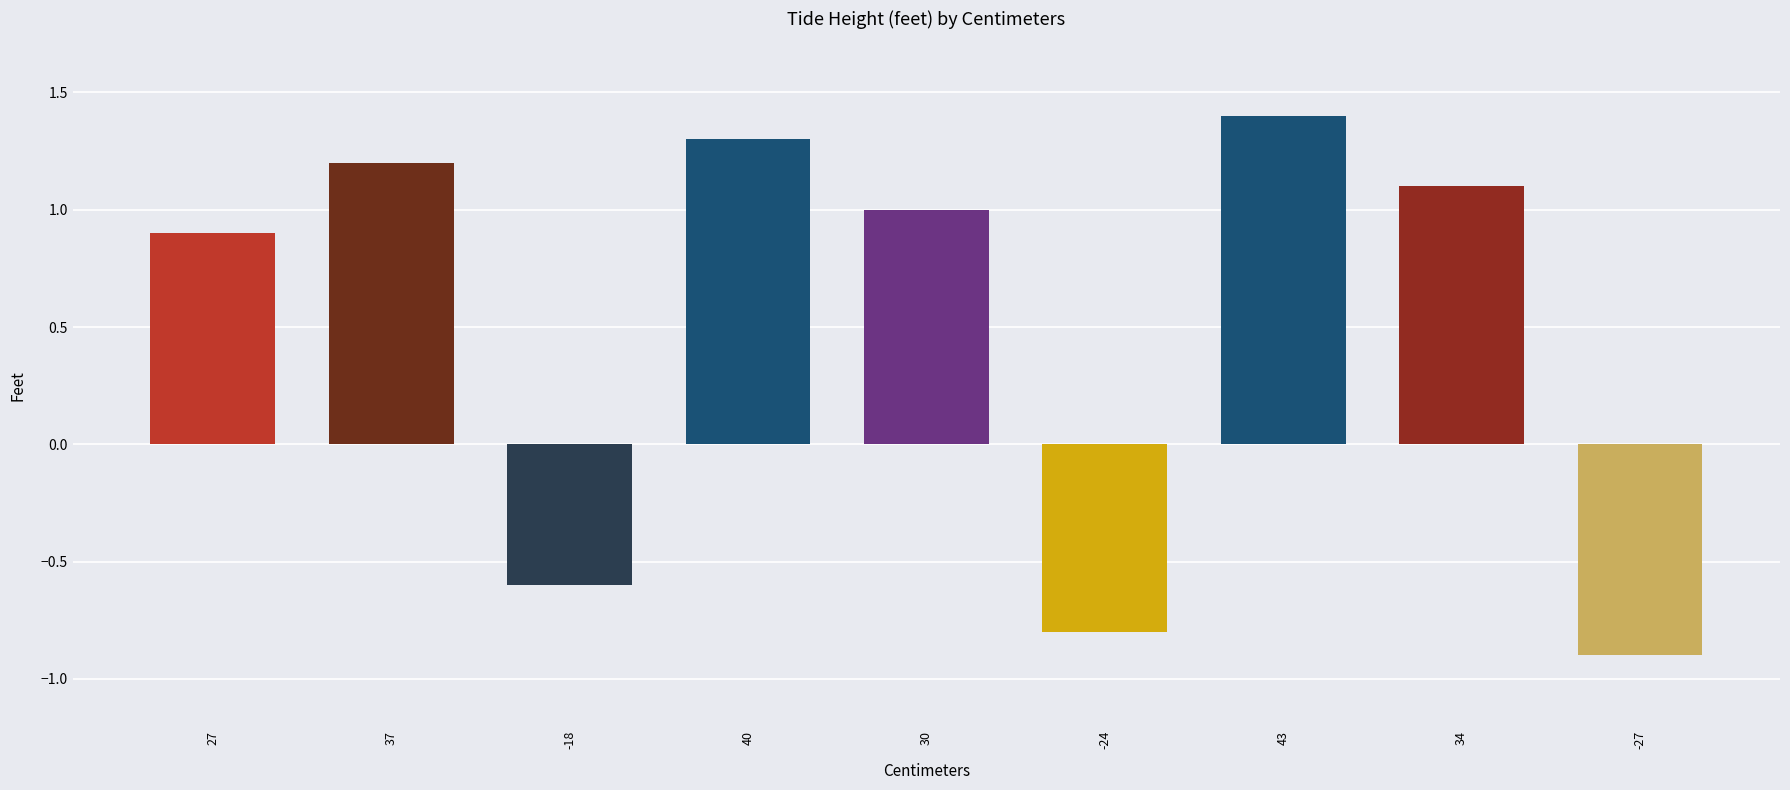

At which label is the value closest to 0?

-18